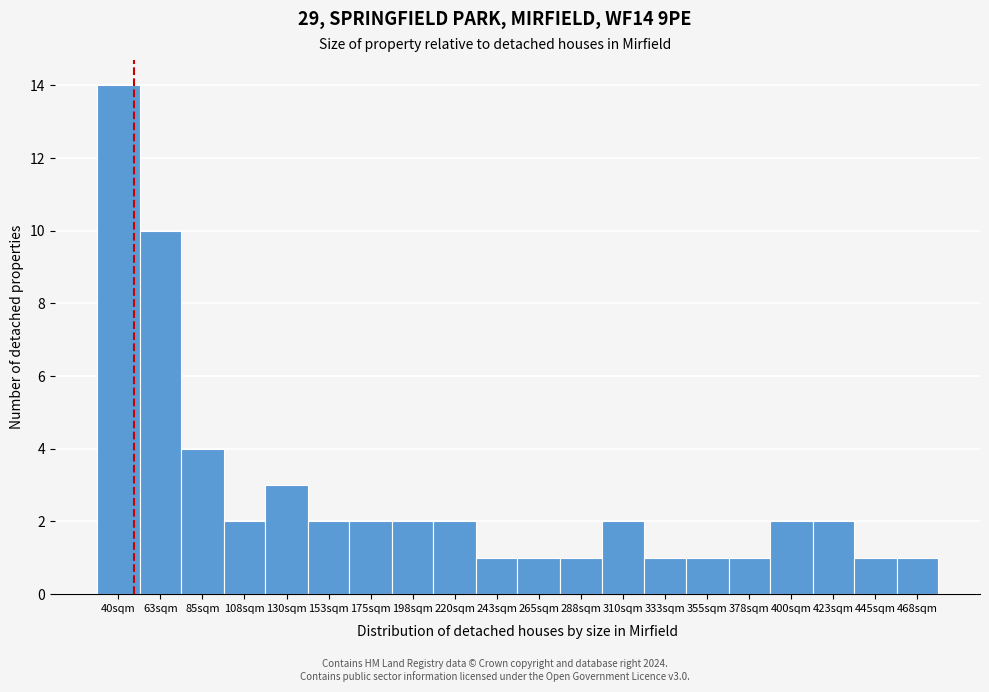

Reading left to right, what are all the values shown in this chart?

14	10	4	2	3	2	2	2	2	1	1	1	2	1	1	1	2	2	1	1